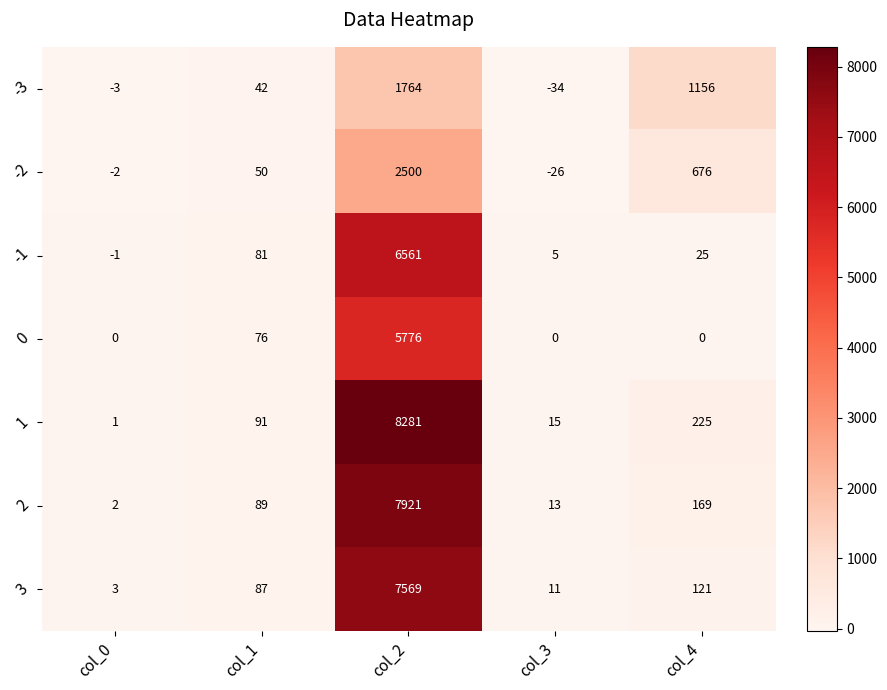

The value of 2 at col_1 is 148. True or false?

False